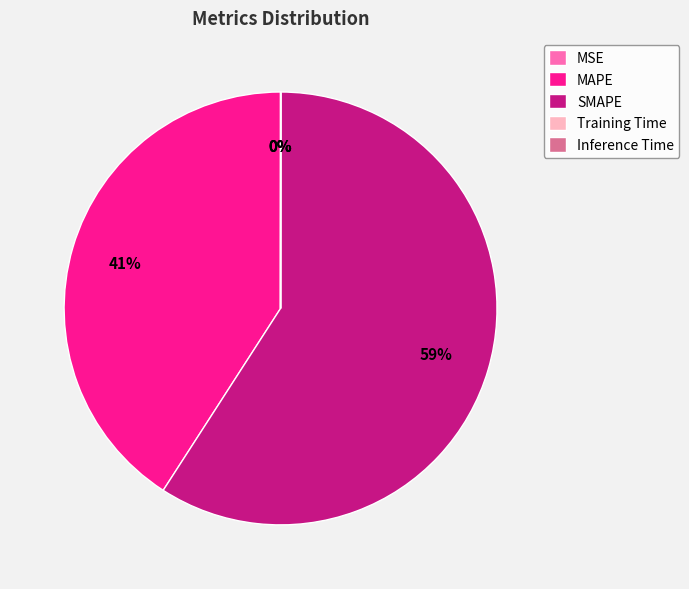

To the nearest percent, what portion does MAPE represent?

41%